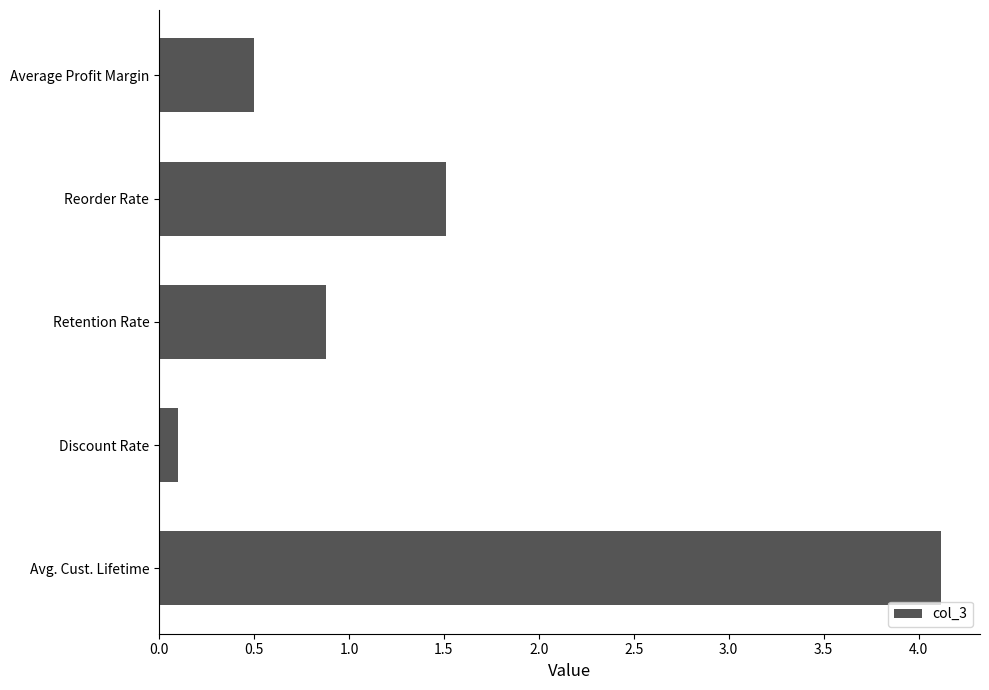

True or false: the data shows 0.1 at Discount Rate.

True